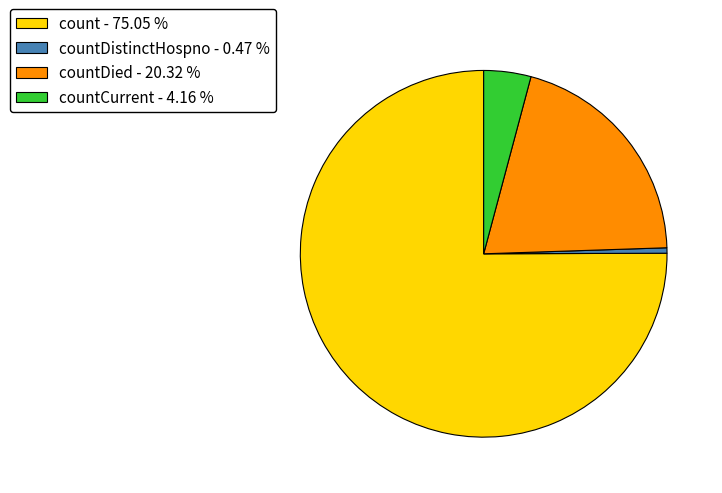

Which has a higher value, countDied - 20.32 % or count - 75.05 %?

count - 75.05 %